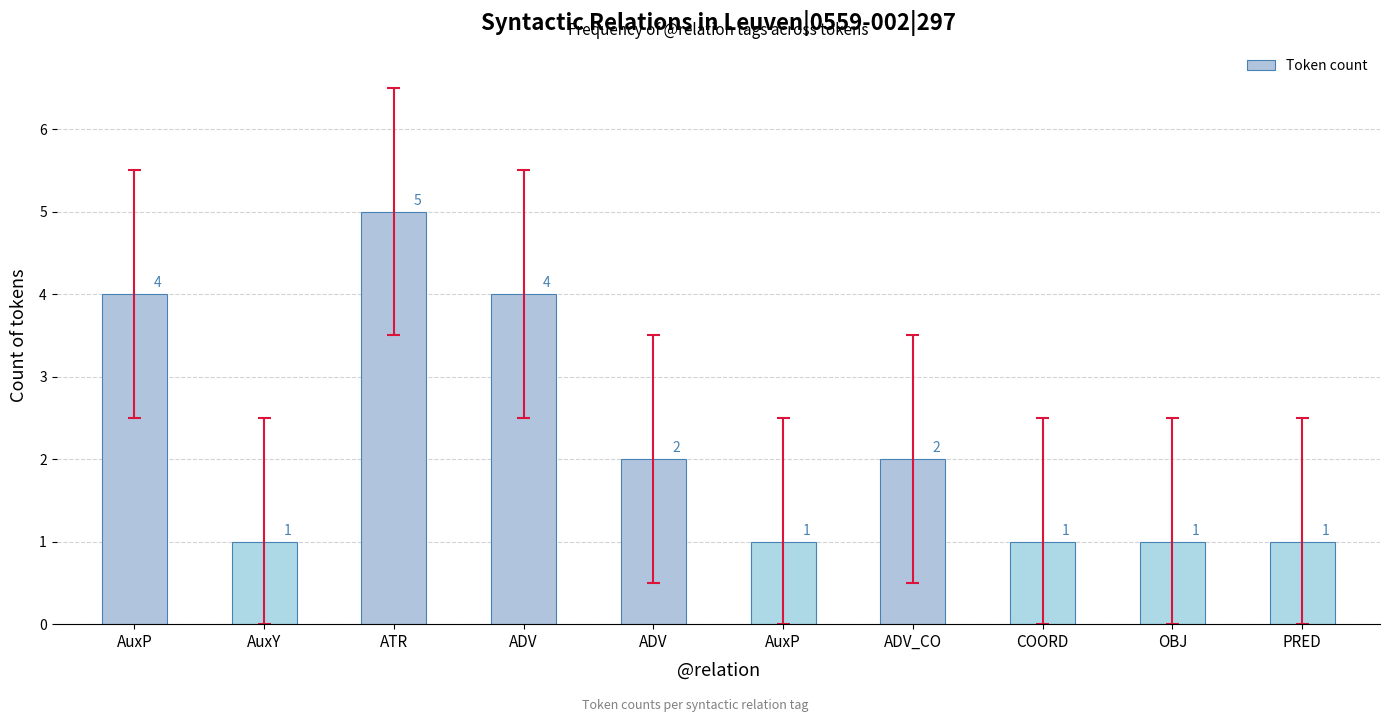

Read the value at OBJ.

1